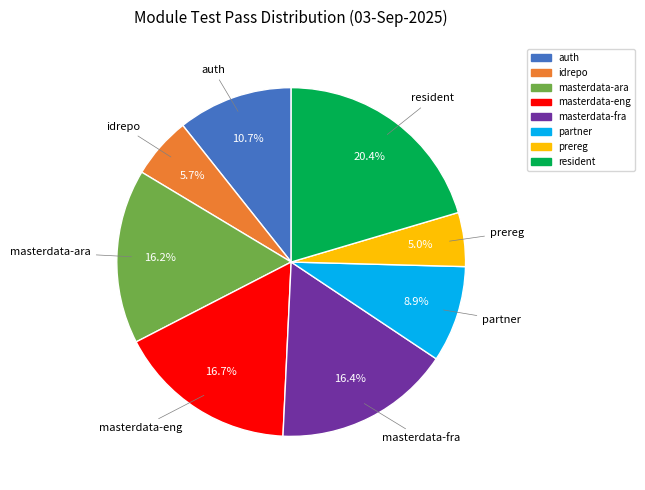

What is the total percentage of idrepo and masterdata-fra?

22.1%